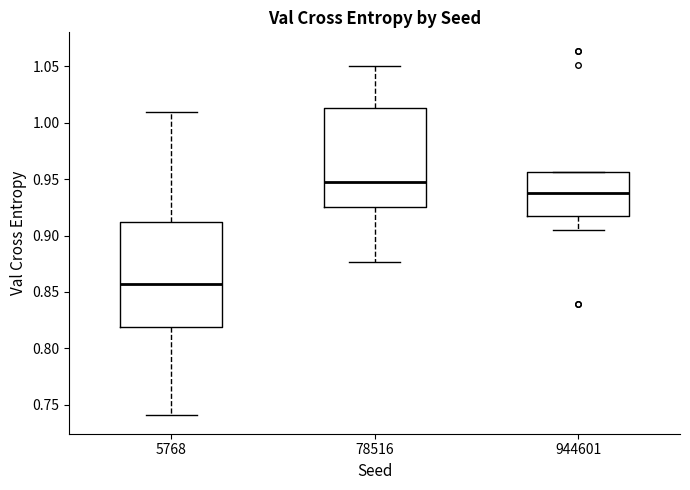

Where does the median line of the box at x = 78516 sit on the y-axis? The values are not printed on the chart, so give them approximately, as read against the axis.

0.950